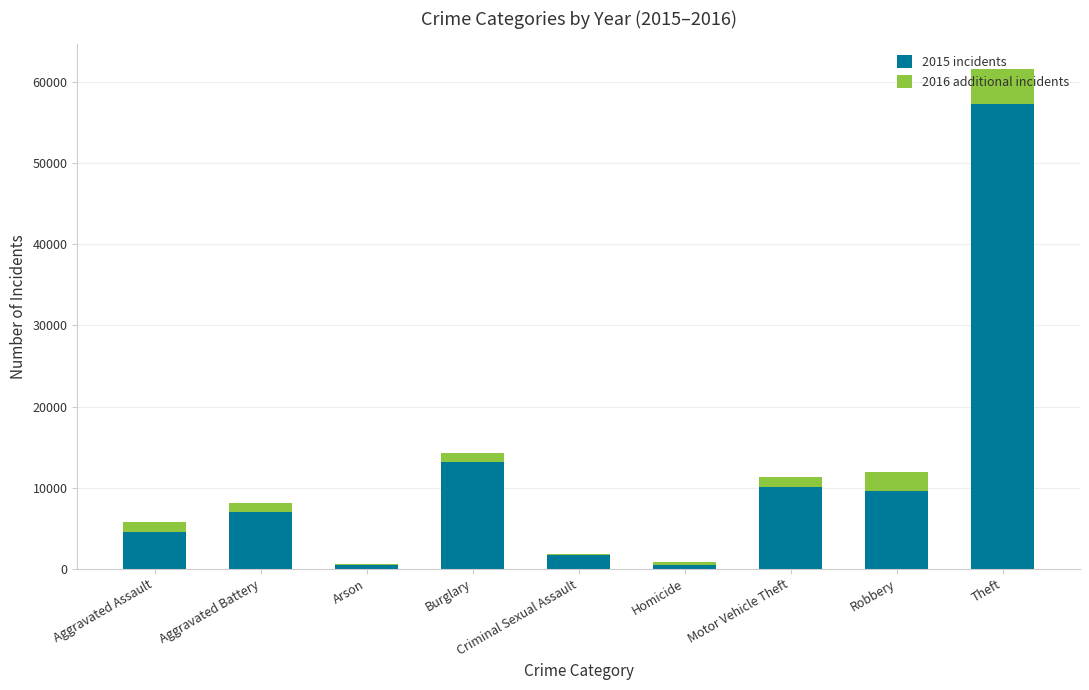

How many series are shown in this chart?

2